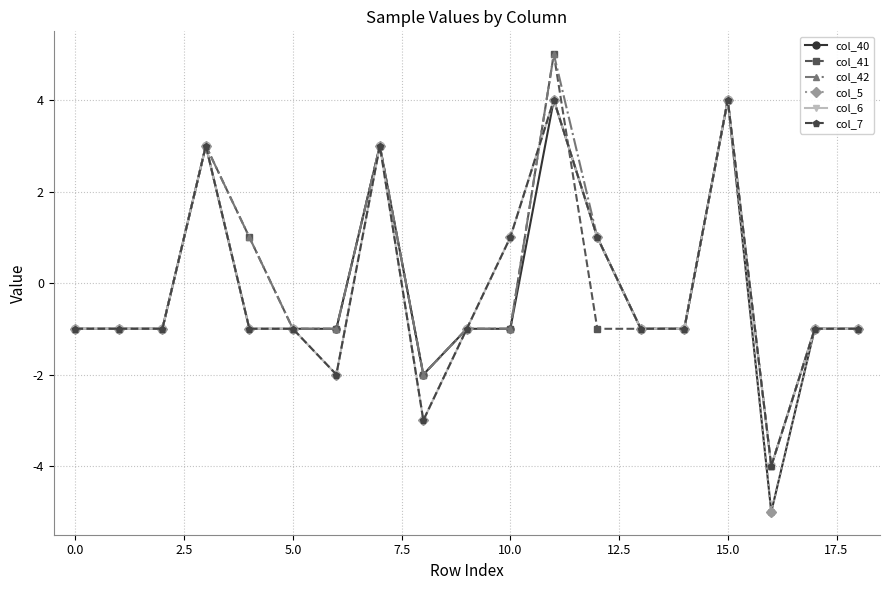

Does the chart have visible grid lines?

Yes